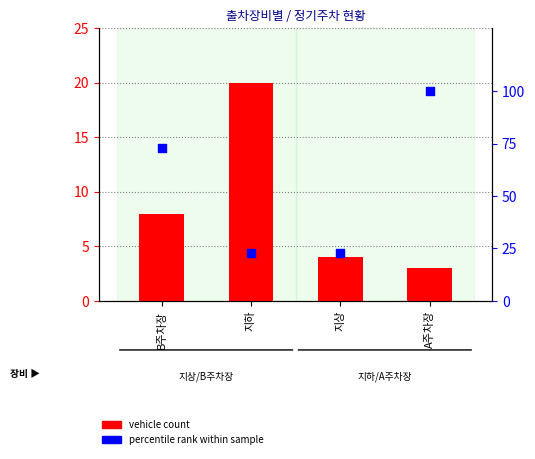

Which series has the widest spread of Y values?

percentile rank